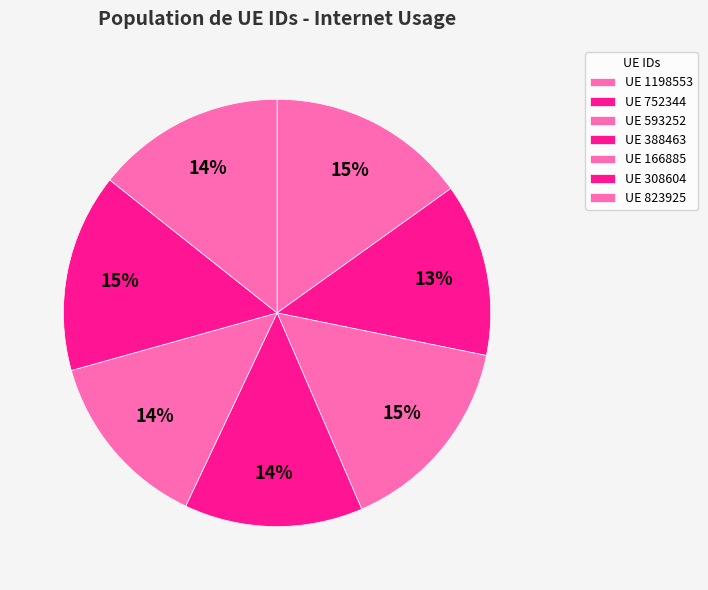

Count the number of slices in the pie.

7